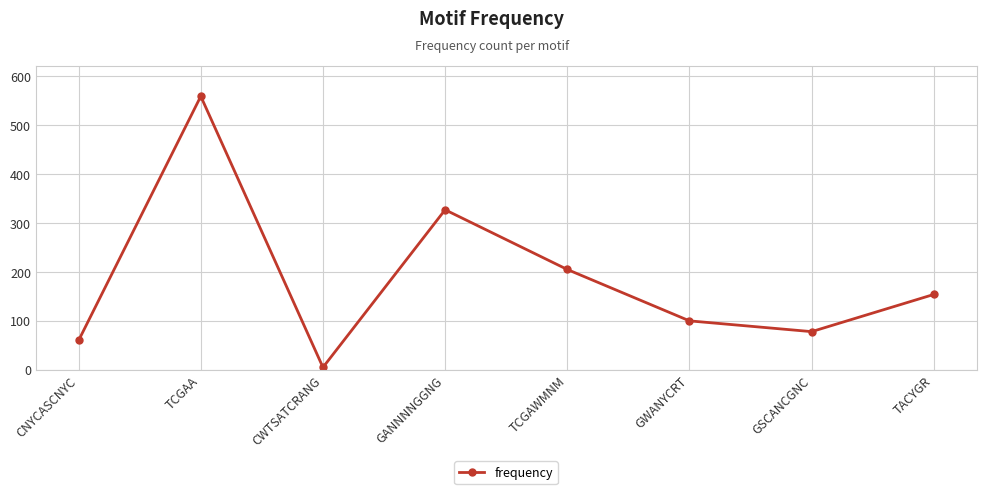

The value at TCGAA is 862. True or false?

False